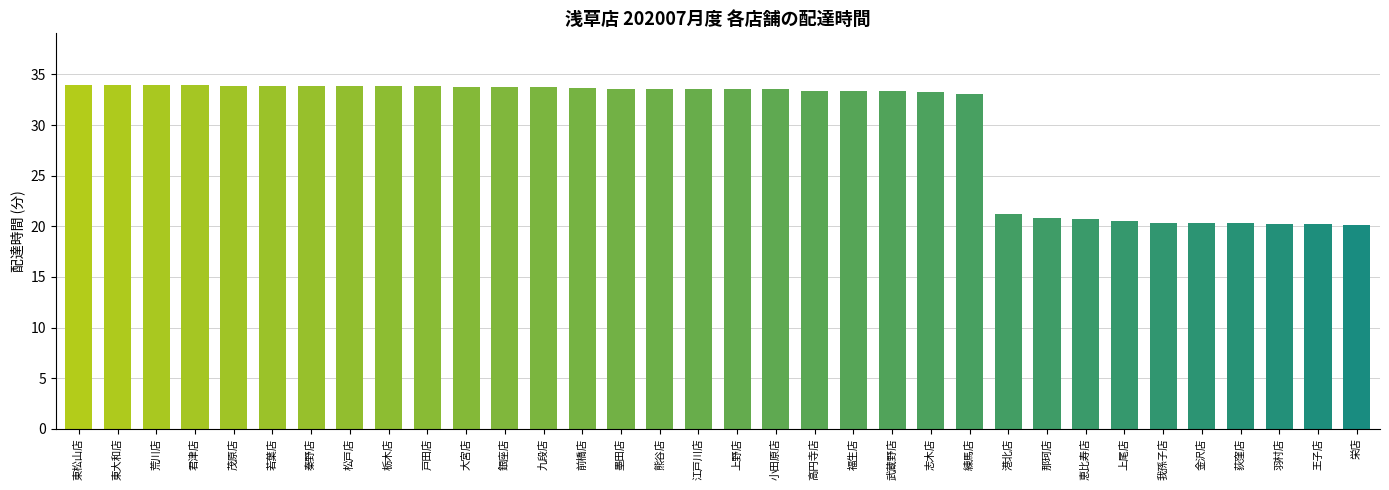

What is the difference between the maximum and minimum values?

13.8